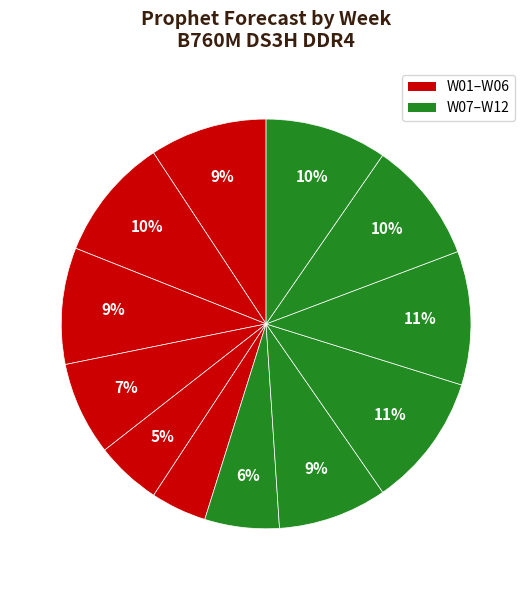

To the nearest percent, what is the difference between the largest and smallest slice percentages?

6%